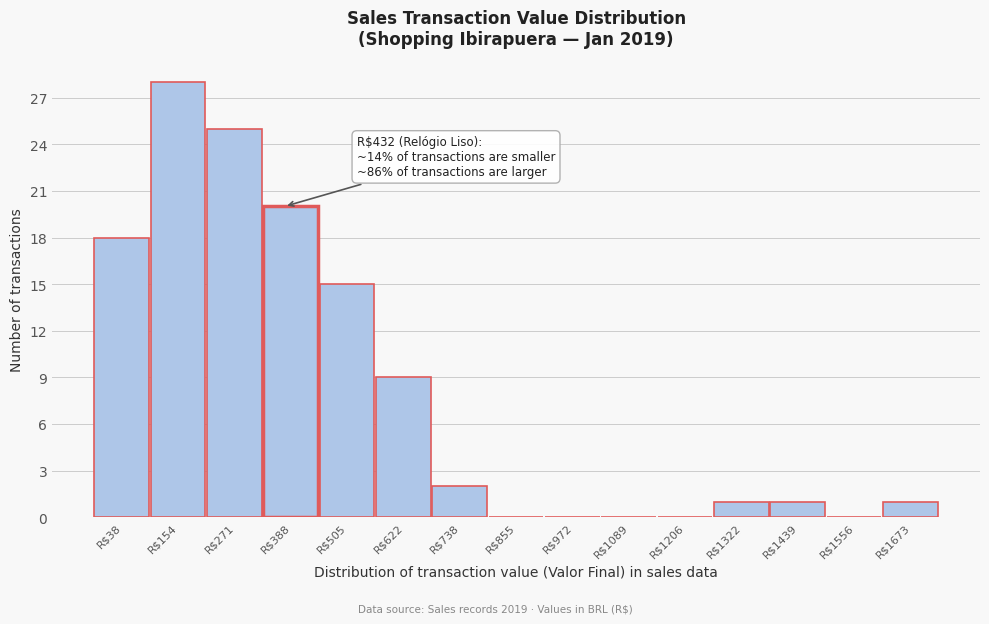

Is it true that the value at R$154 is 39?

False